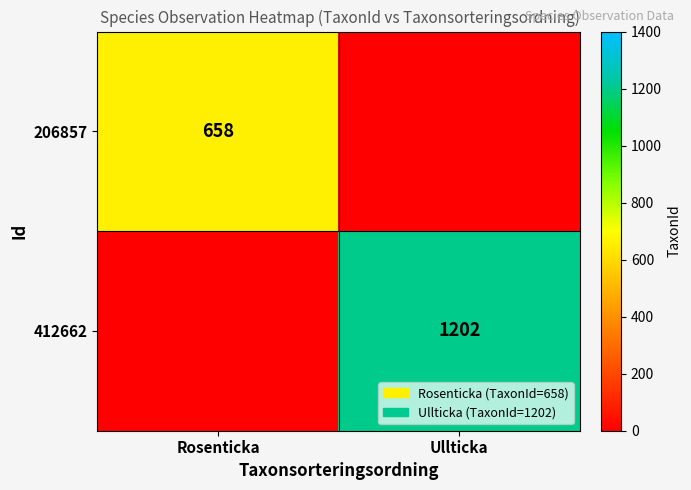

What is the maximum value shown in the chart?

1202